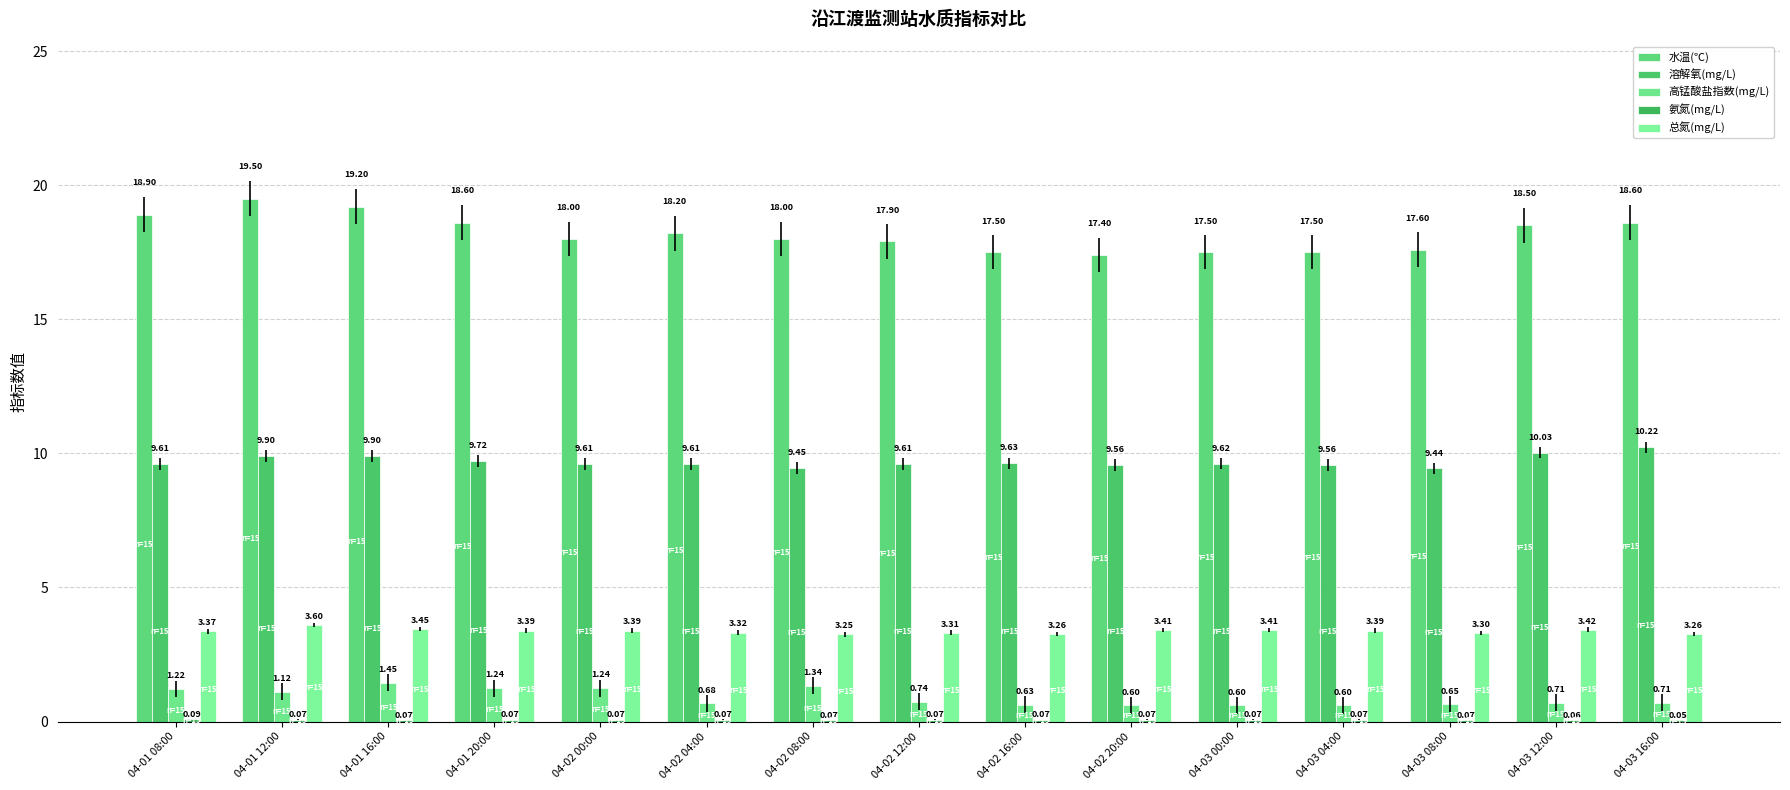

The 溶解氧(mg/L) series shows 4.6 at 04-02 04:00. True or false?

False